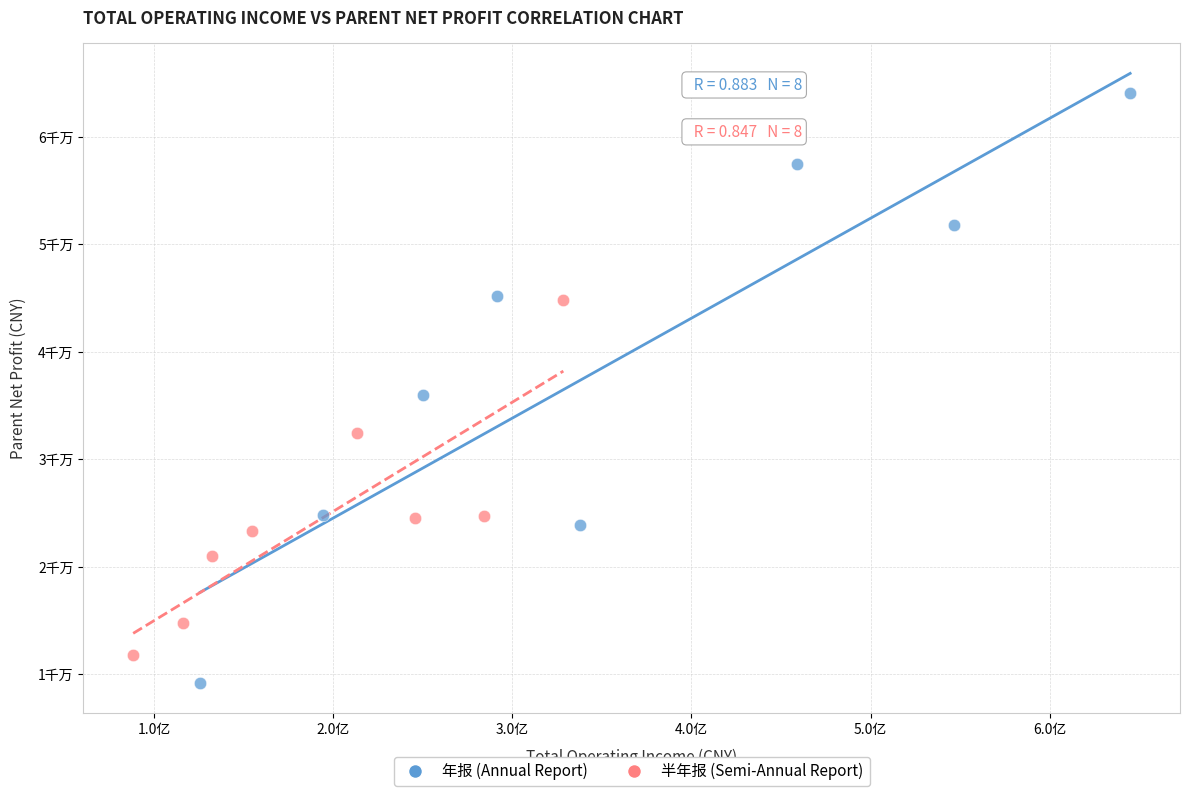

Which series reaches the minimum Y coordinate?

年报 (Annual Report)